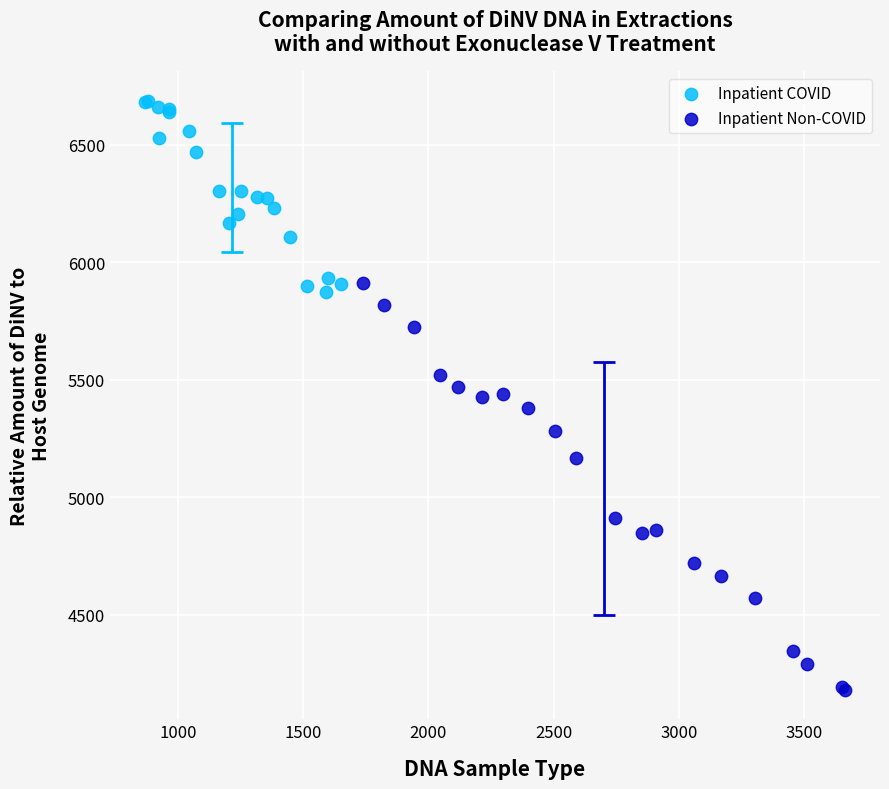

Which series contains the lowest Y value?

Inpatient Non-COVID